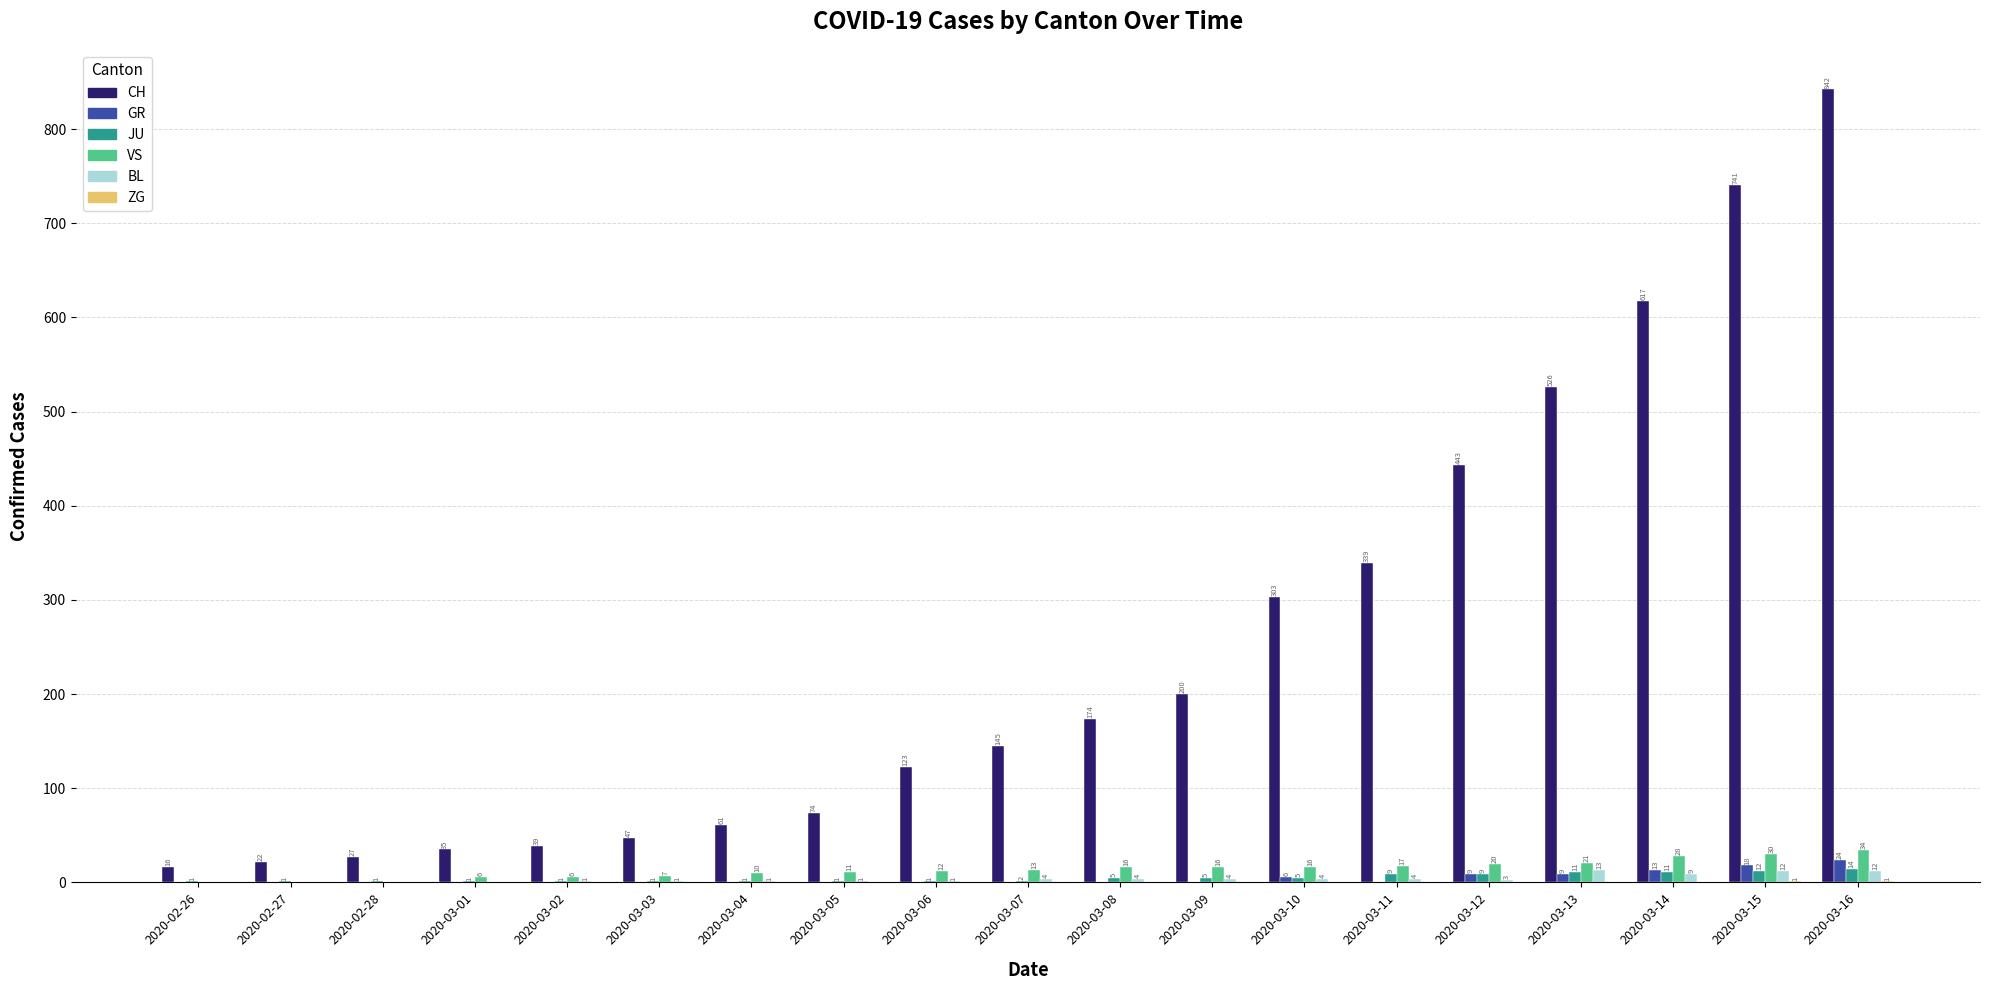

What is the greatest value displayed?

842